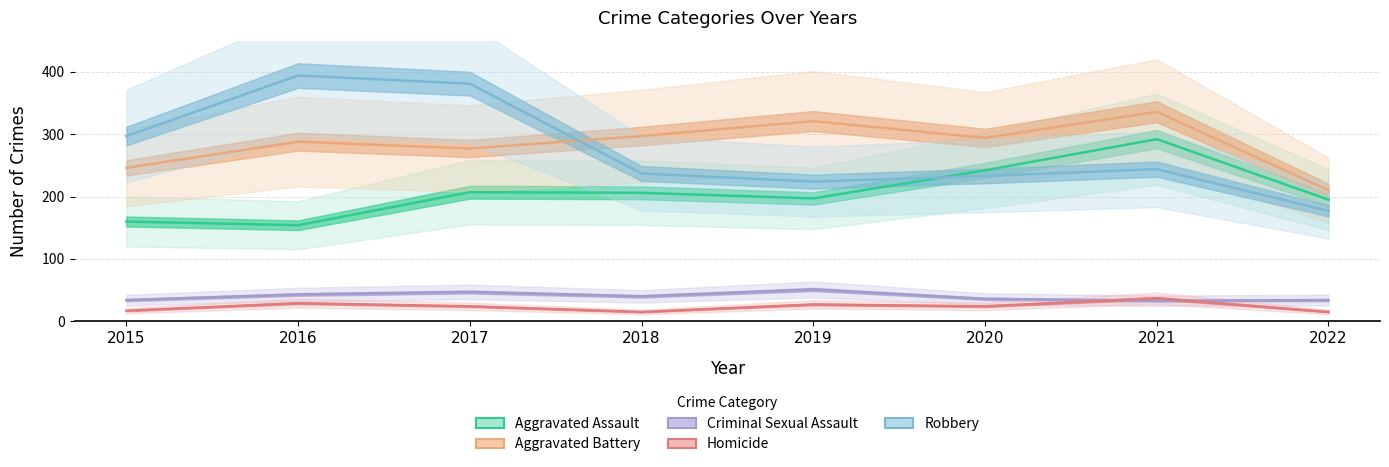

How many values in the Homicide series are below 24?

3